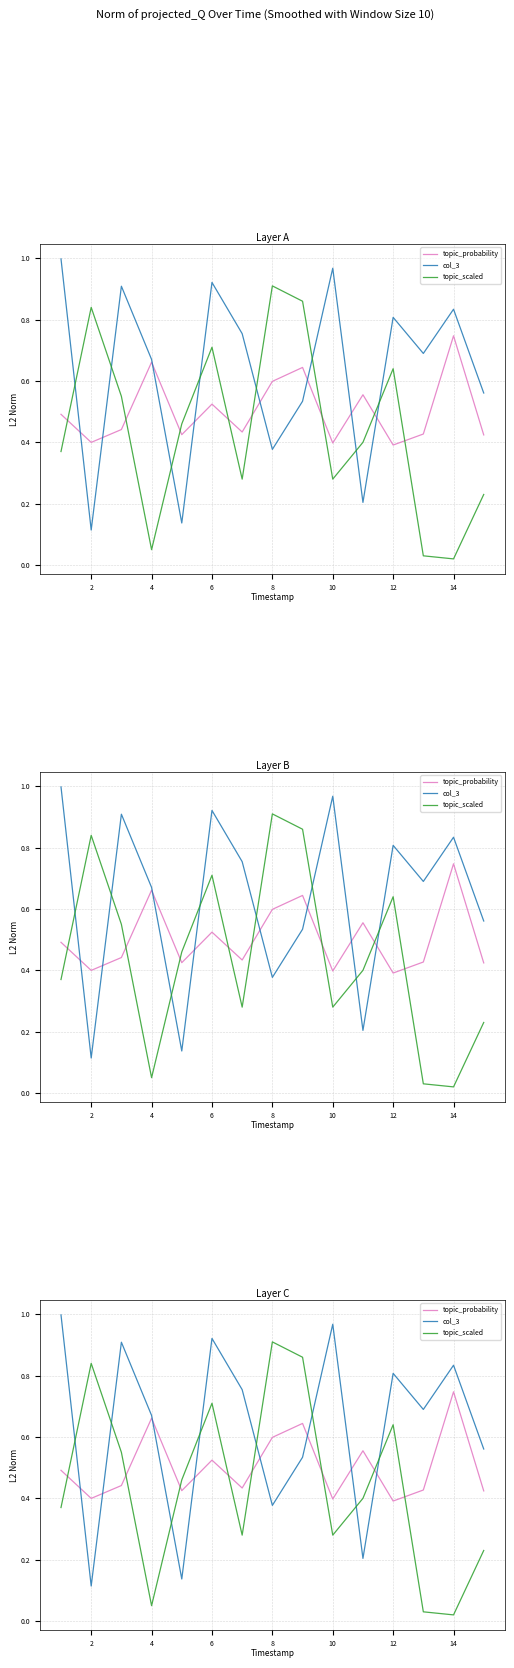

Which series has the widest spread of values?

topic_scaled